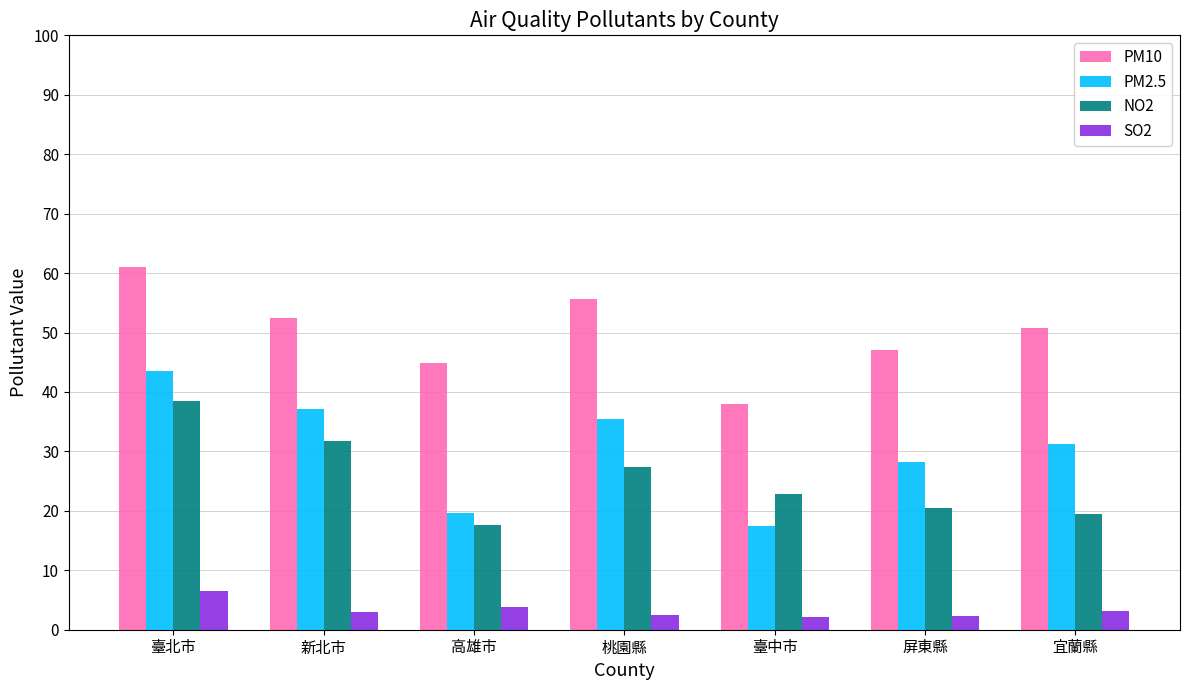

What is the total value across all series at 新北市?

124.5